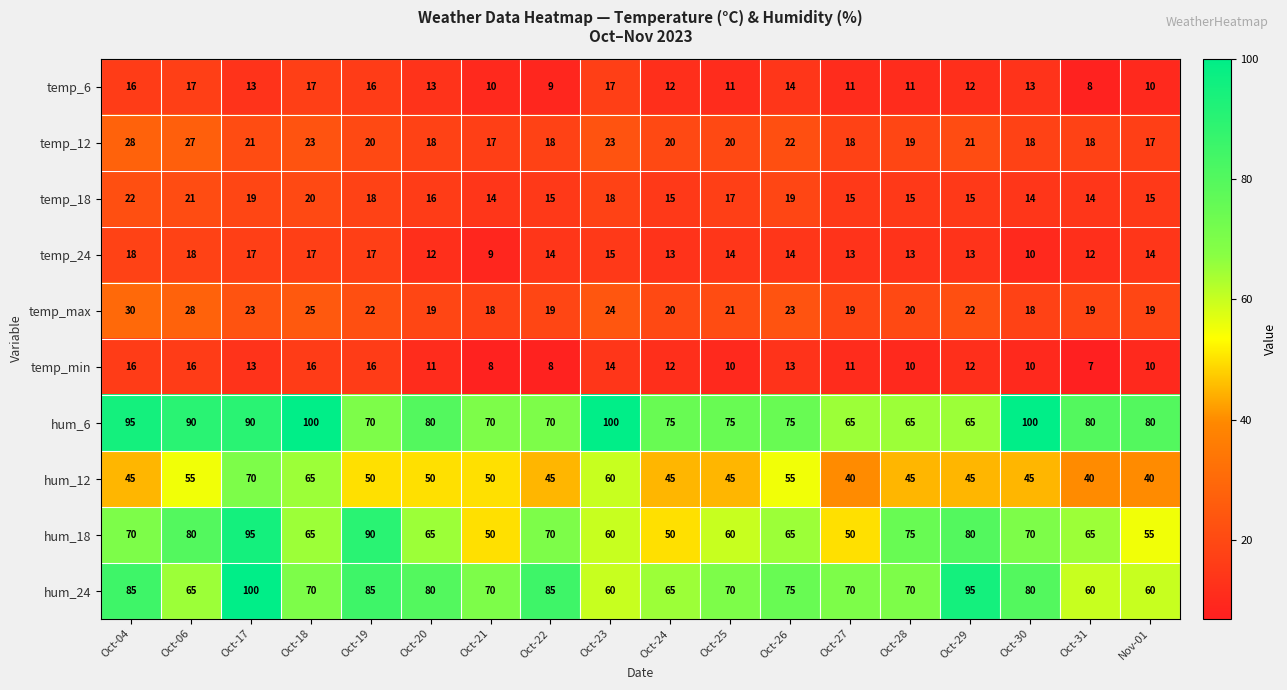

At which label does temp_min first exceed 12?

Oct-04